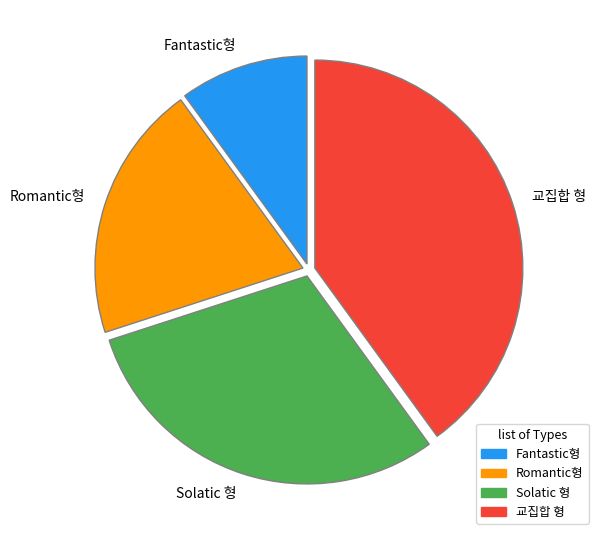

Is it true that Solatic 형 is 30% of the pie?

True